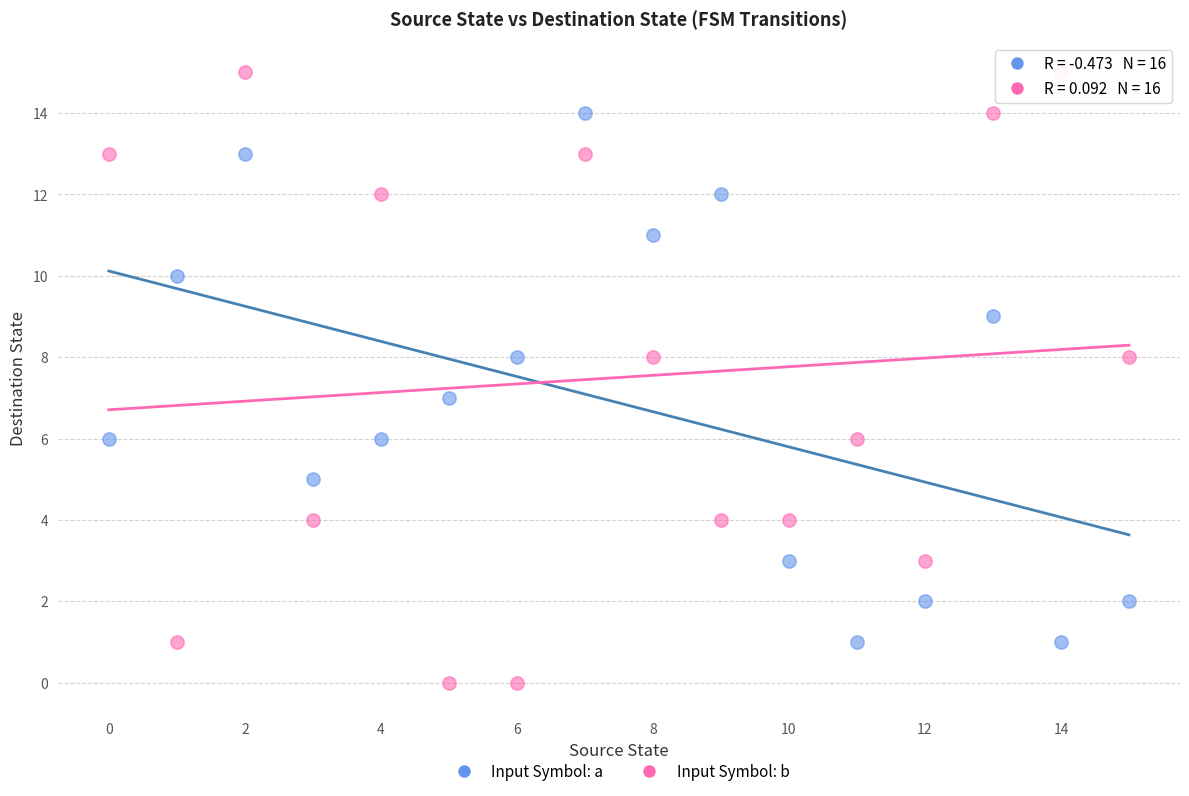

Which series has the widest spread of Y values?

Input Symbol: b